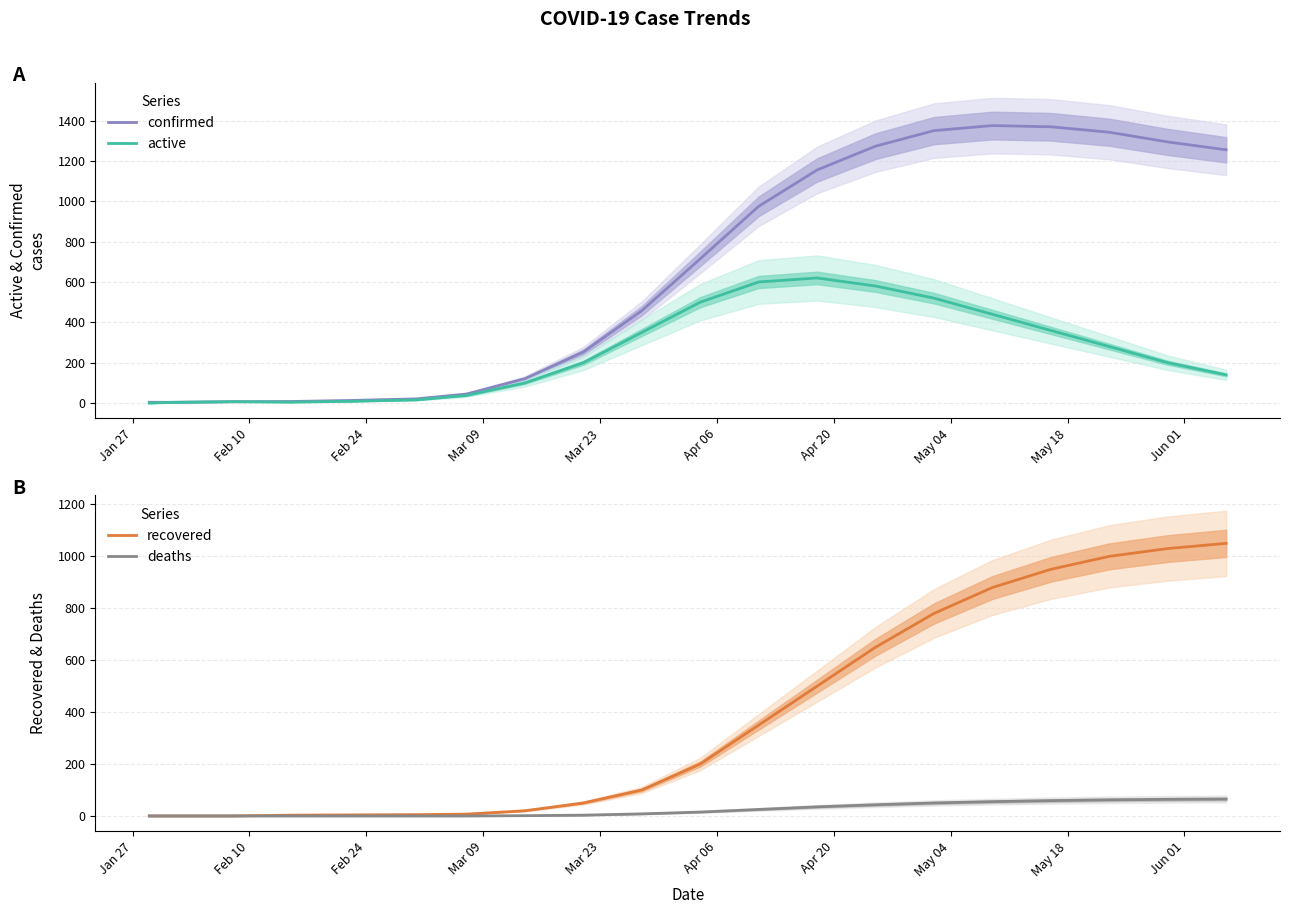

Does the chart have visible grid lines?

Yes